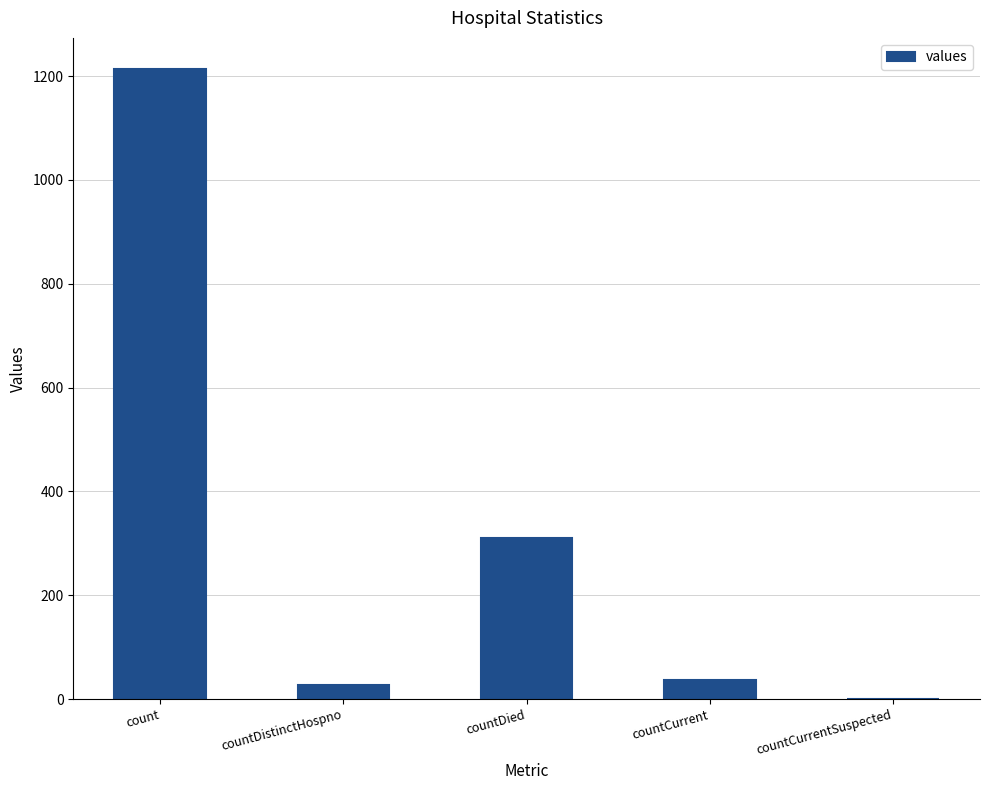

At which category does the chart reach its peak across all series?

count